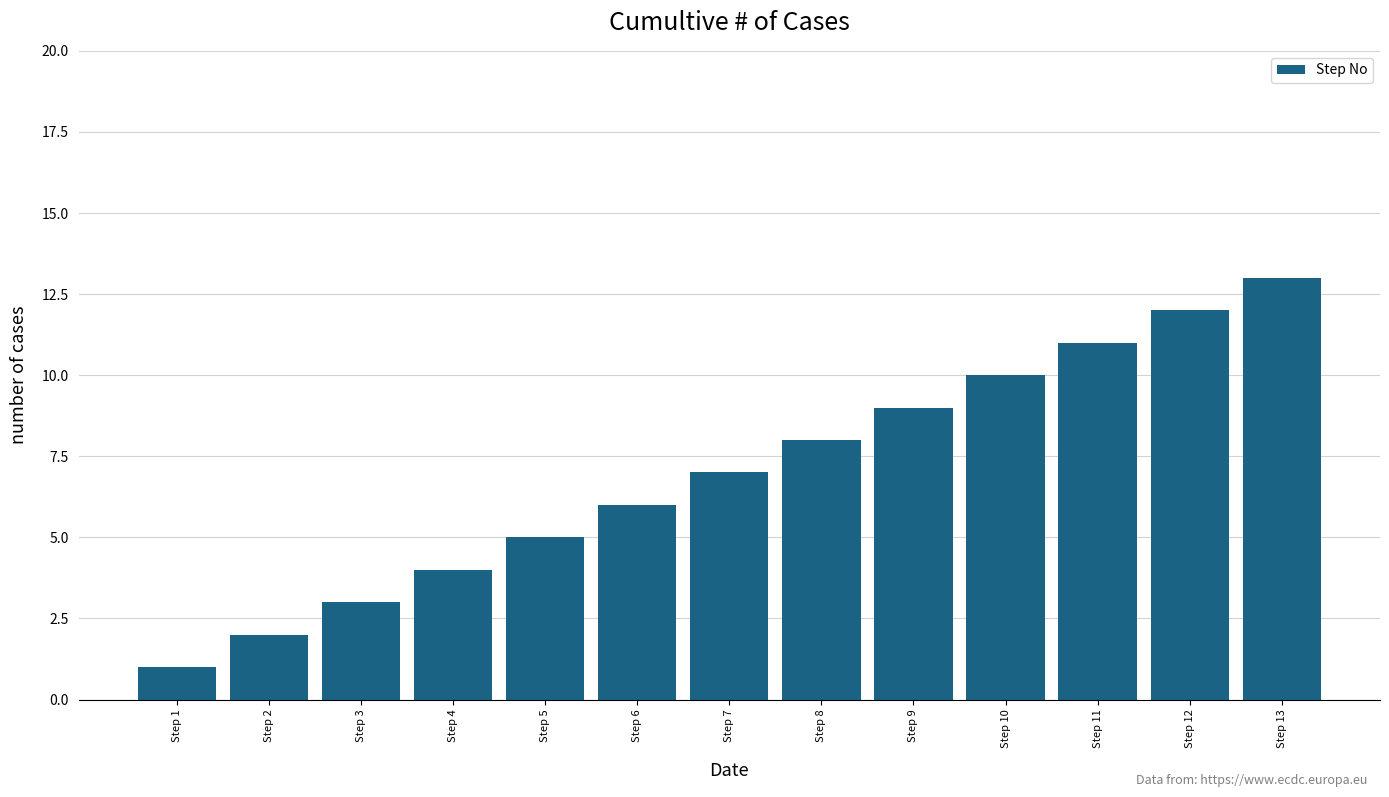

What is the approximate value at Step 11, to the nearest 5?

10